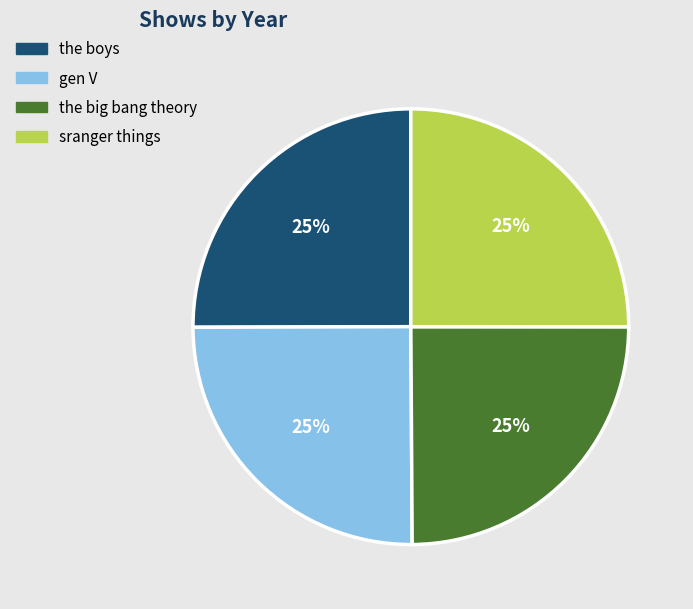

To the nearest percent, what is the combined percentage of the boys and sranger things?

50%